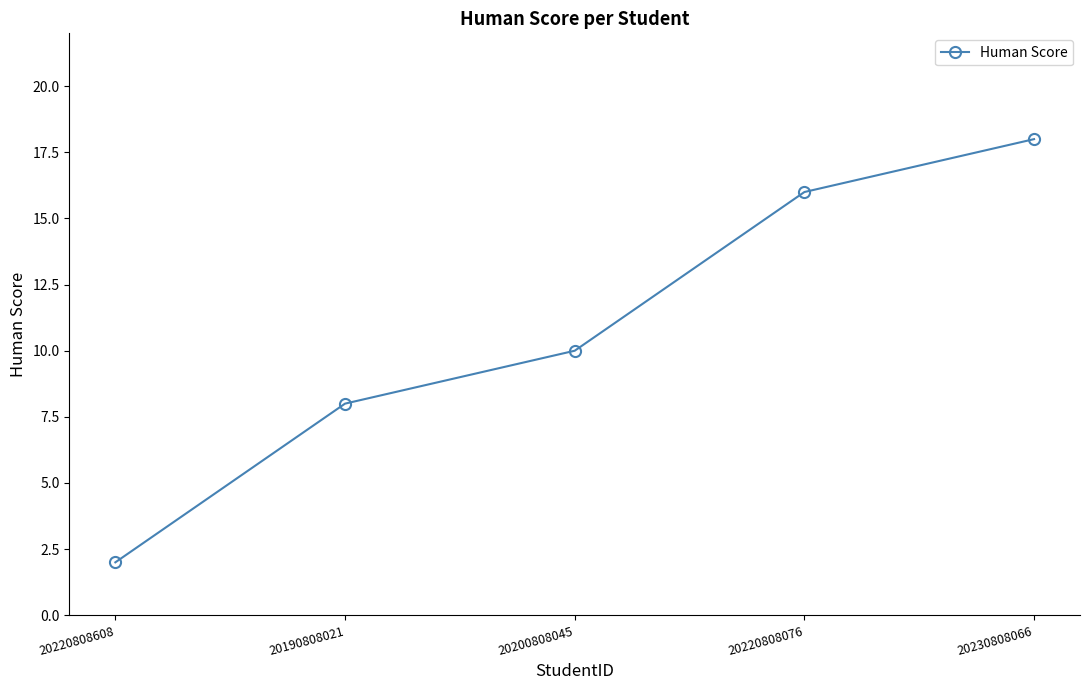

How many values are below 10?

2